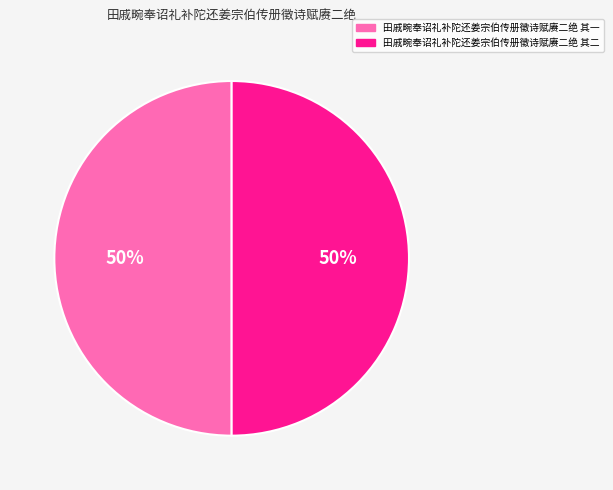

The 田戚畹奉诏礼补陀还姜宗伯传册徵诗赋赓二绝 其一 slice represents 50% of the pie. True or false?

True